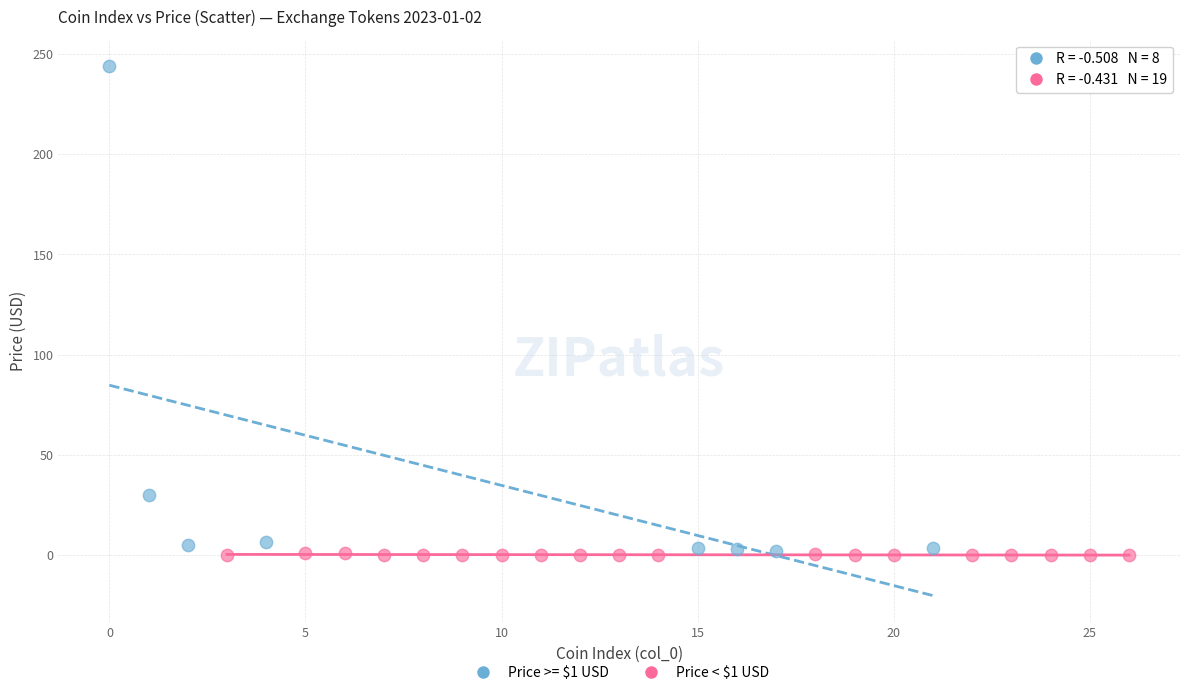

Which series has the widest spread of Y values?

Price >= $1 USD